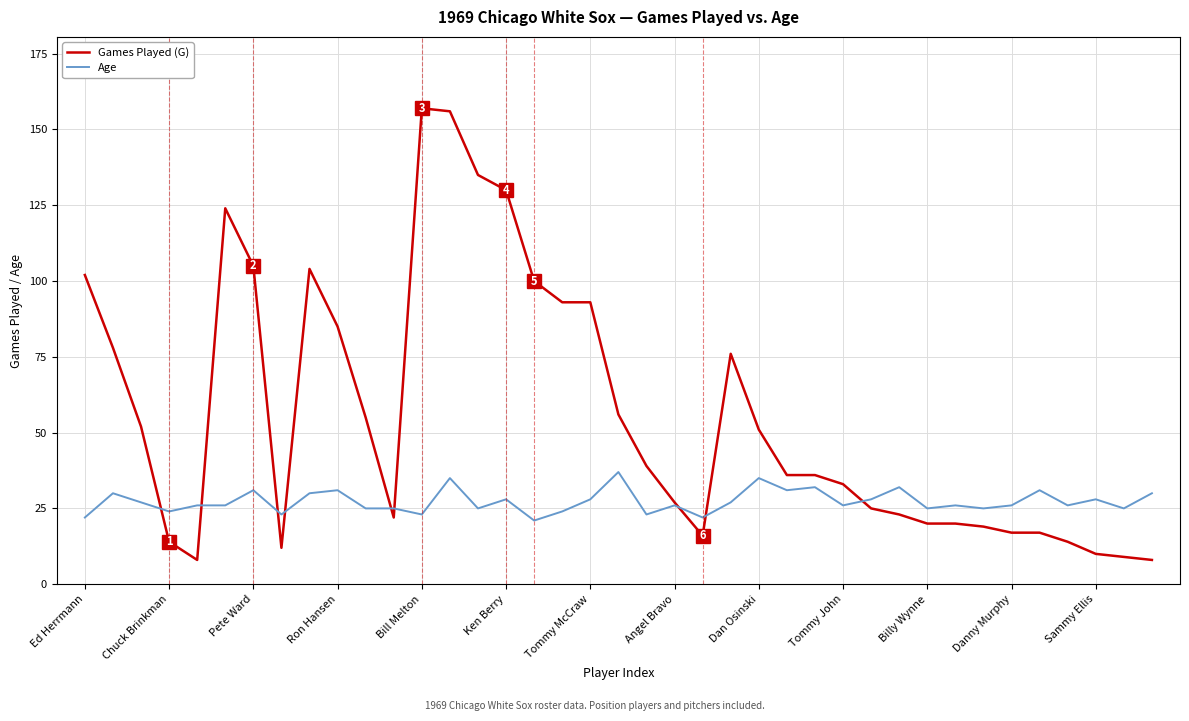

Which series has the largest total across all categories?

Games Played (G)